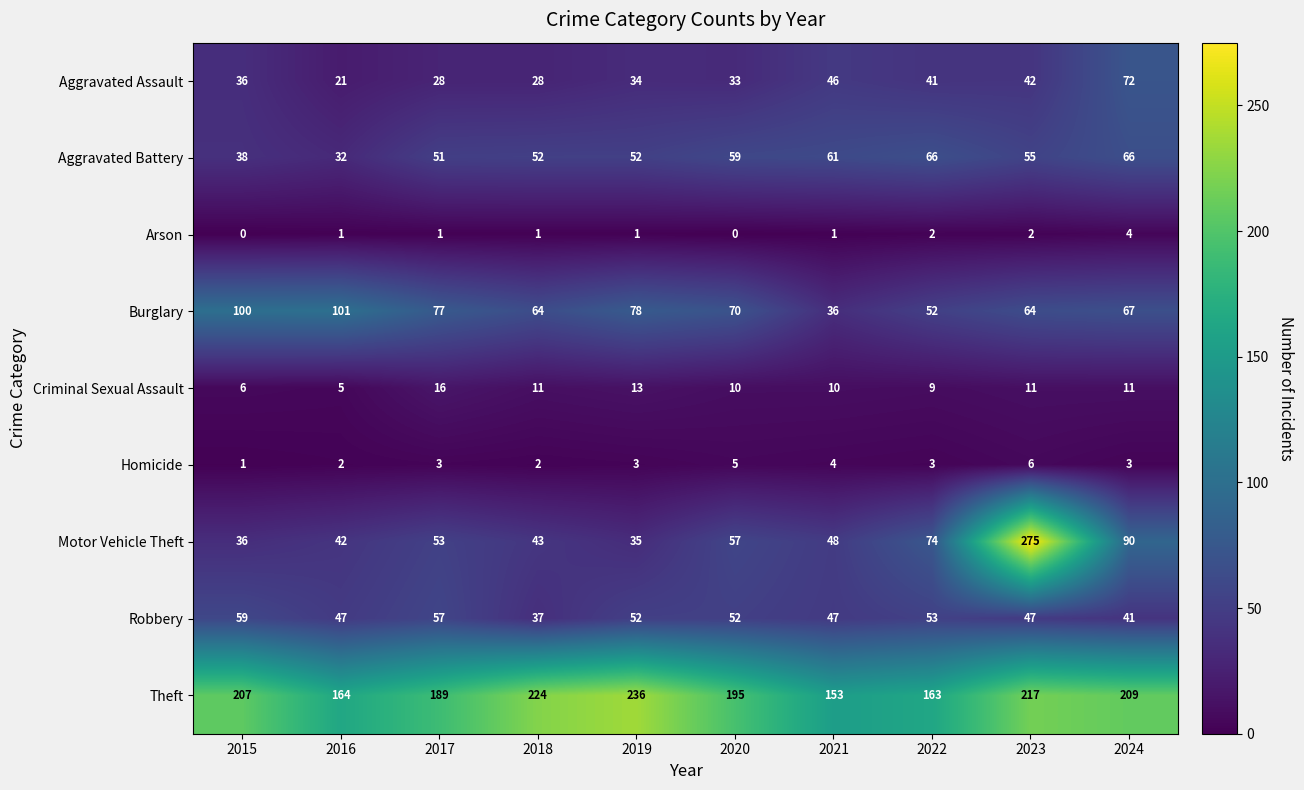

Which series changed the most between 2017 and 2024?

Aggravated Assault